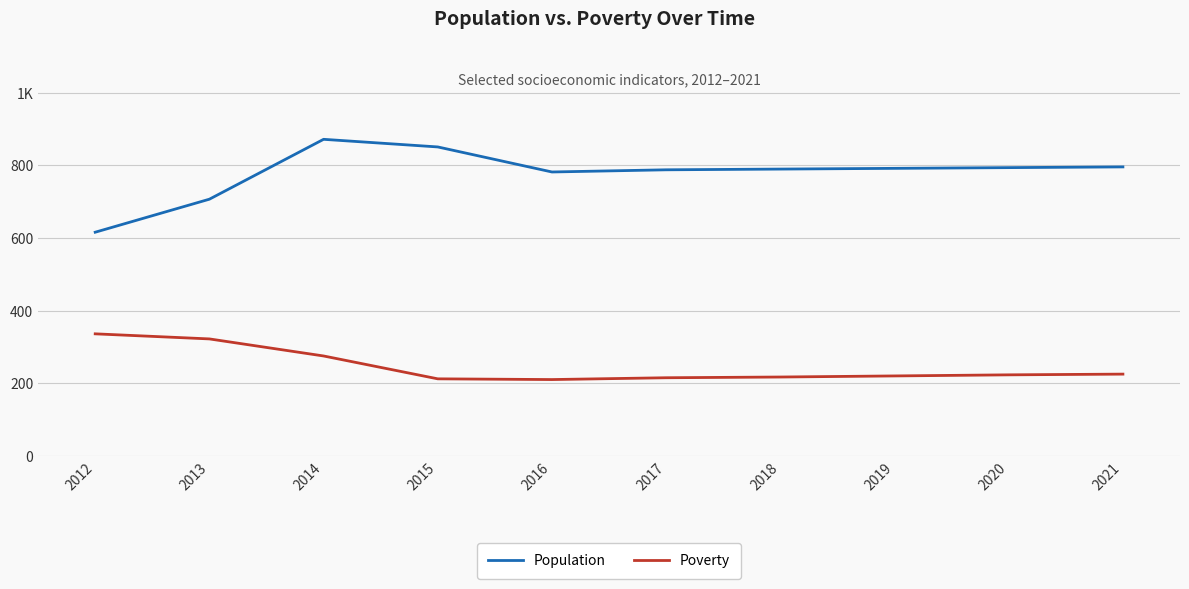

List the series in order of their overall mean, highest first.

Population, Poverty